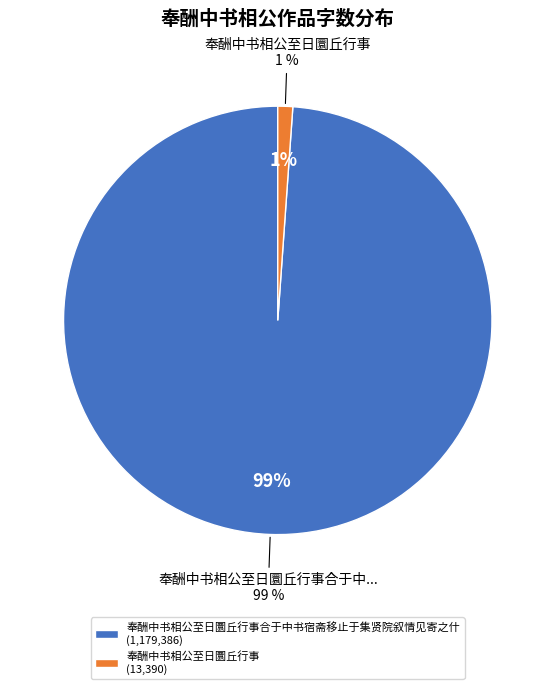

Is it true that 奉酬中书相公至日圜丘行事合于中书宿斋移止于集贤院叙情见寄之什 is 84% of the pie?

False